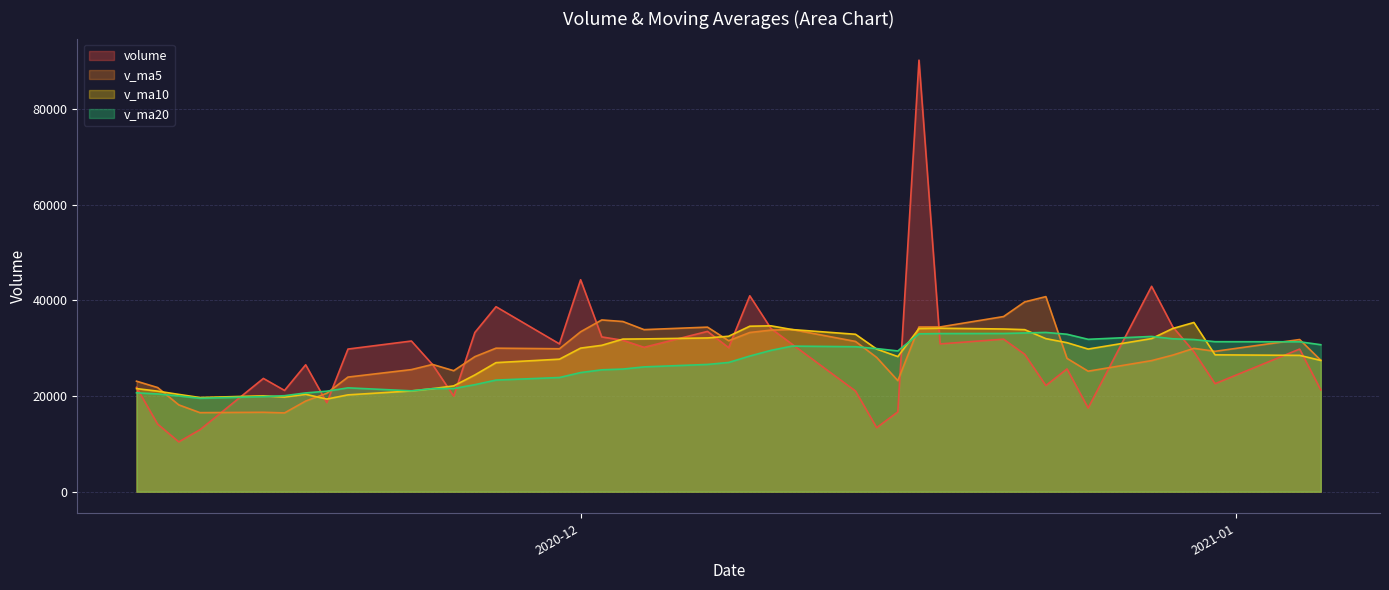

At which label does v_ma10 reach its minimum?

2020-11-19